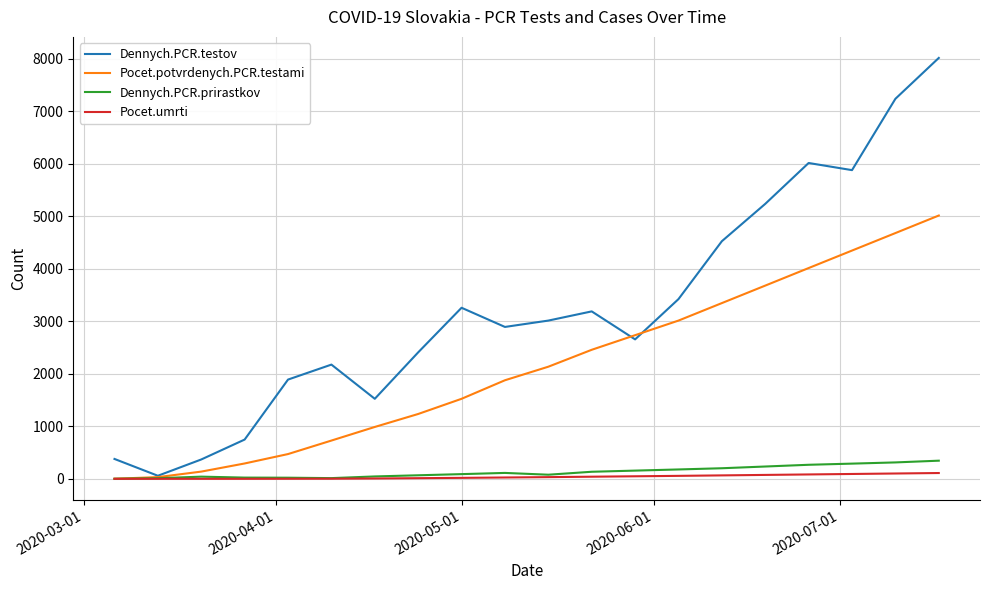

Which series has the widest spread of values?

Dennych.PCR.testov